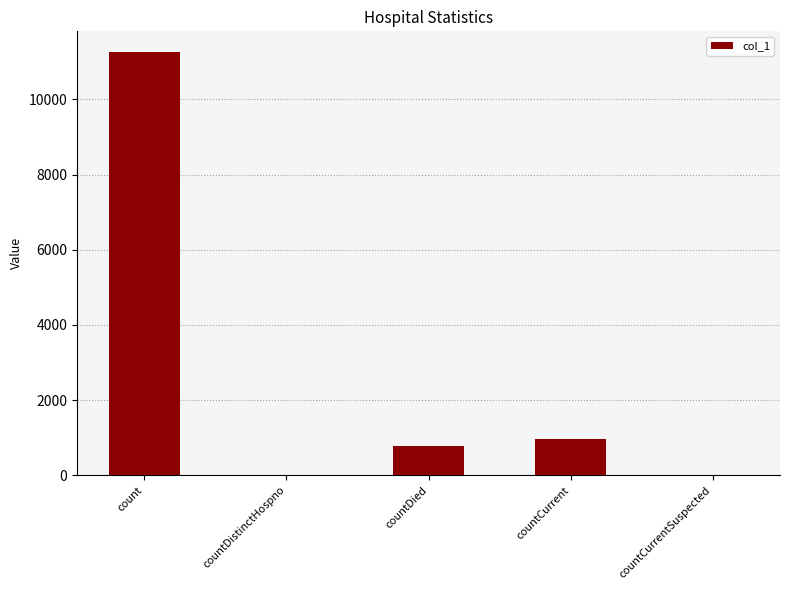

At which category does the chart reach its peak across all series?

count